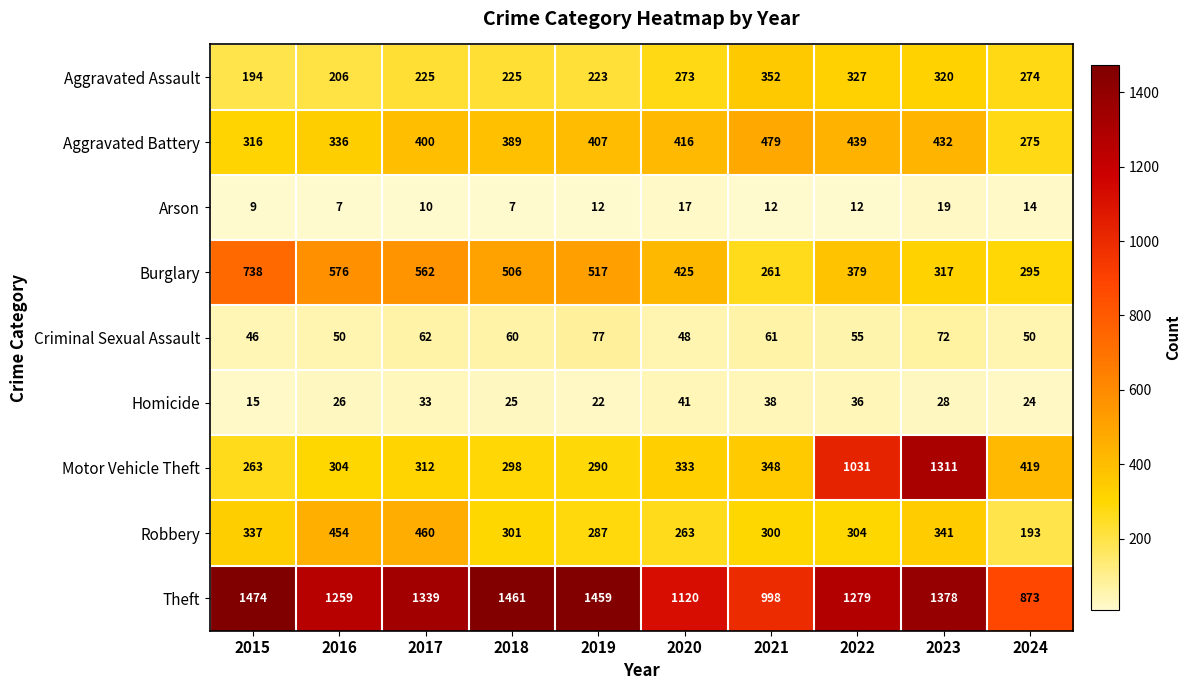

What is the average value of the Robbery series?

324